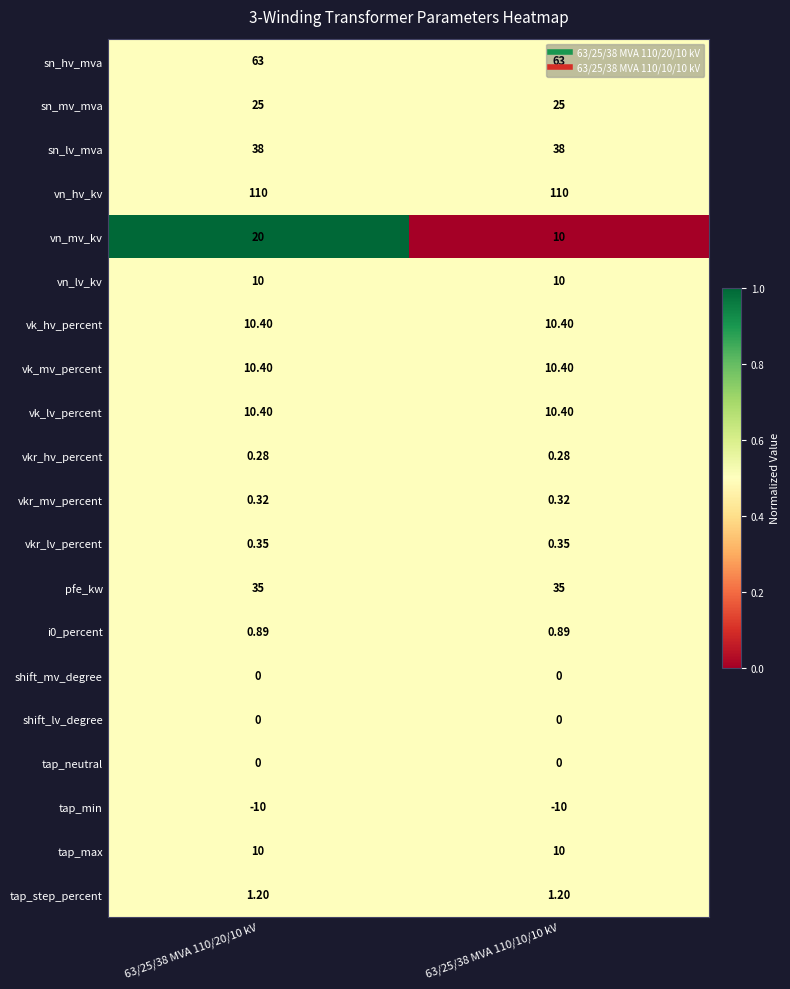

Between 63/25/38 MVA 110/20/10 kV and 63/25/38 MVA 110/10/10 kV, which series saw the biggest shift?

vn_mv_kv